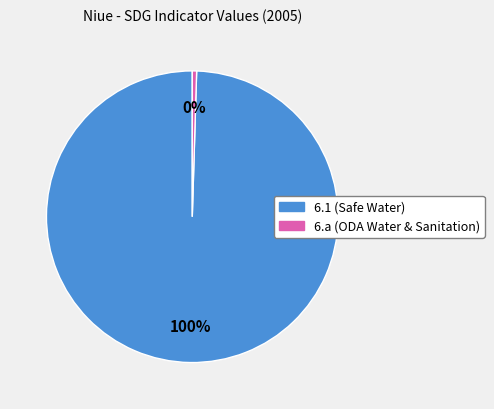

Is 6.1 the majority of the pie?

Yes